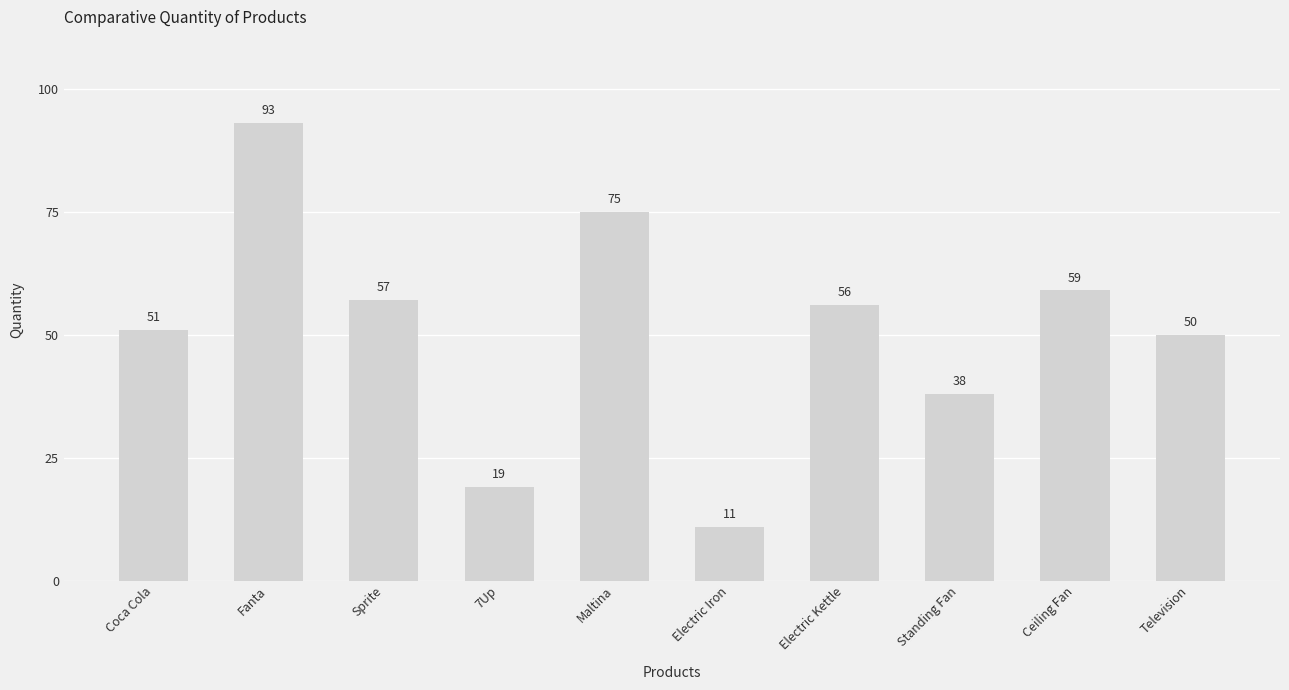

Reading left to right, what are all the values shown in this chart?

Coca Cola=51	Fanta=93	Sprite=57	7Up=19	Maltina=75	Electric Iron=11	Electric Kettle=56	Standing Fan=38	Ceiling Fan=59	Television=50